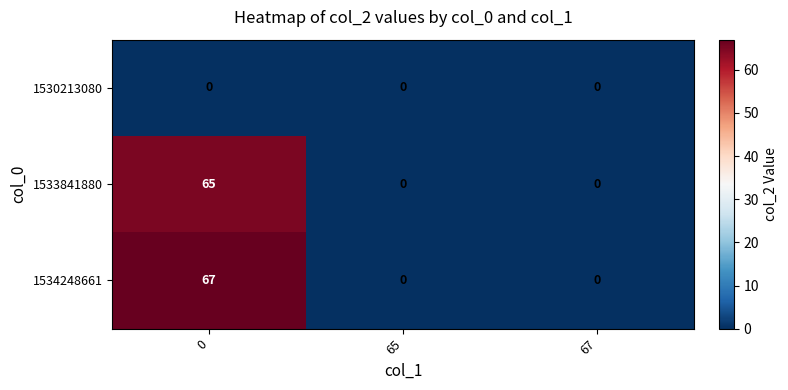

What is the maximum value shown in the chart?

67